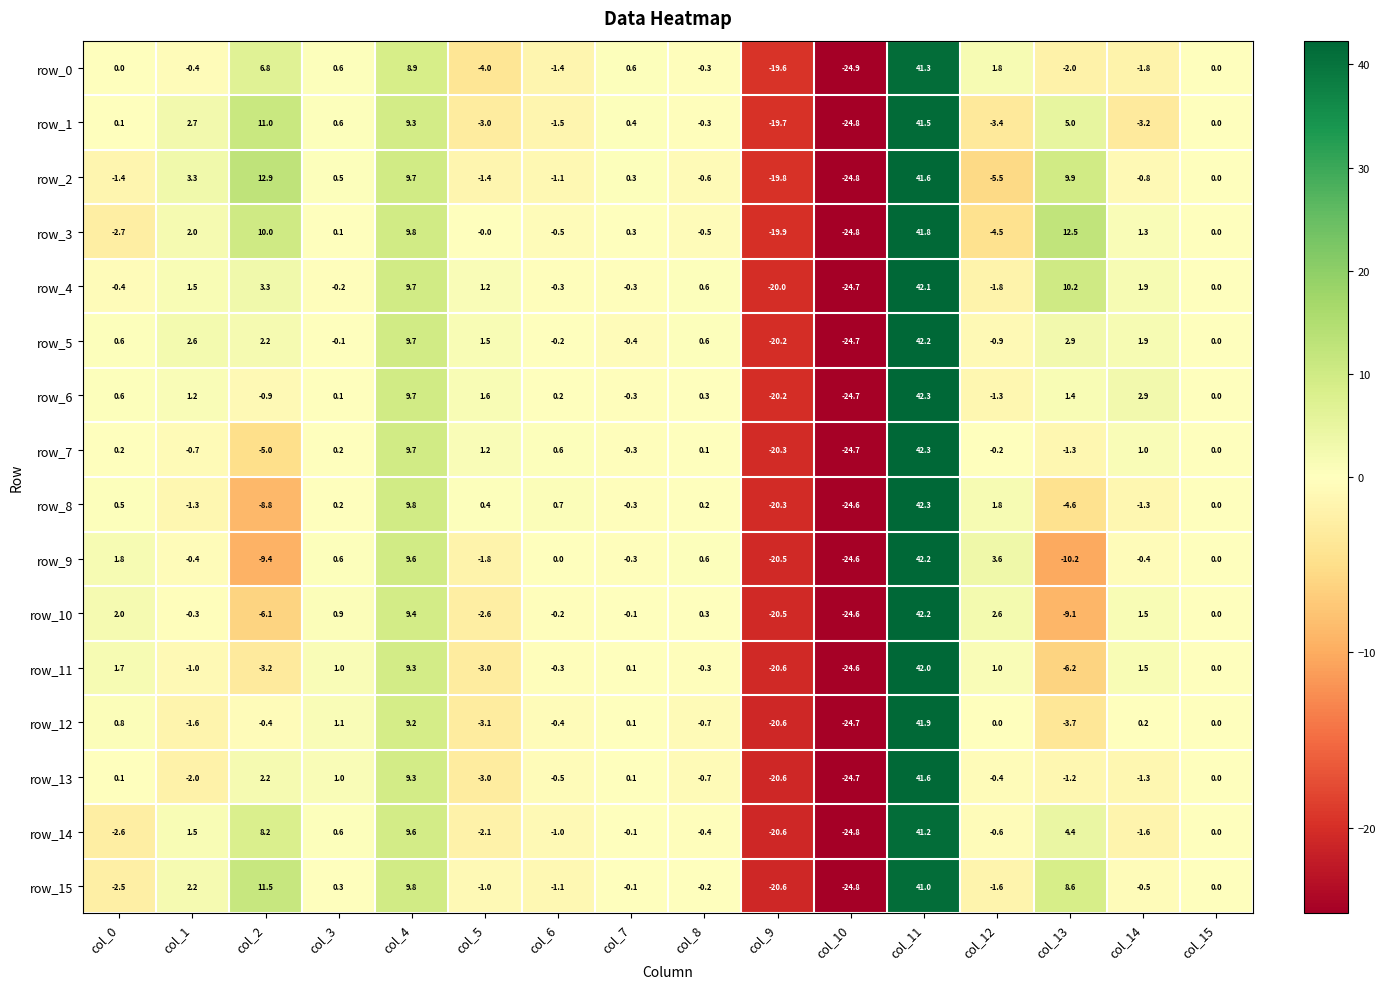

How many values in the row_13 series are below 0?

9